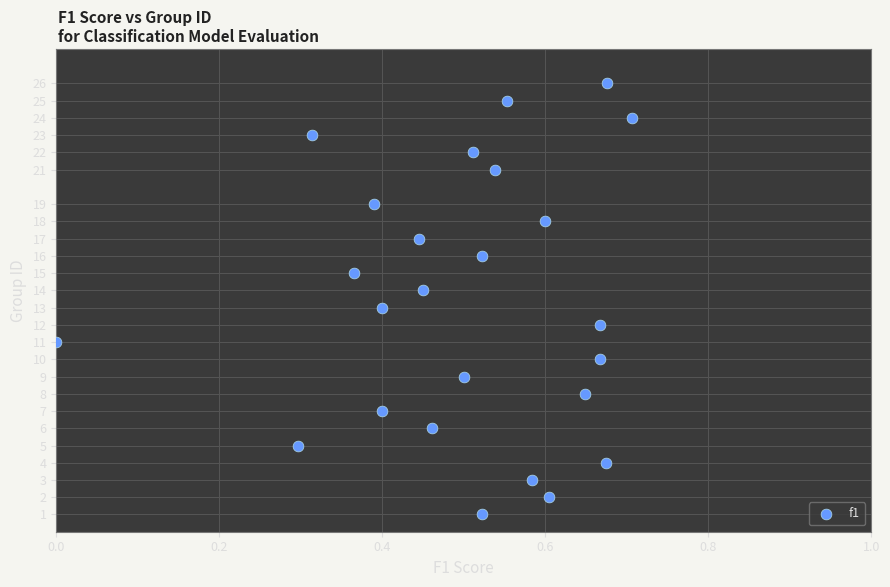

What is the range of Y values (max minus min)?

25